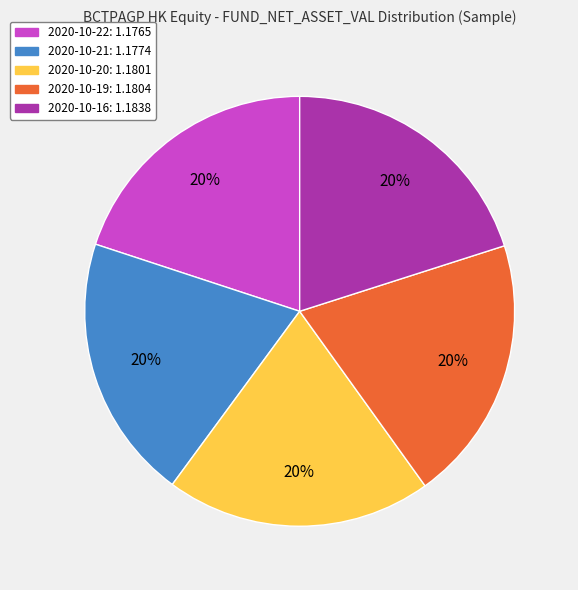

To the nearest percent, what is the combined percentage of 2020-10-22 and 2020-10-21?

40%